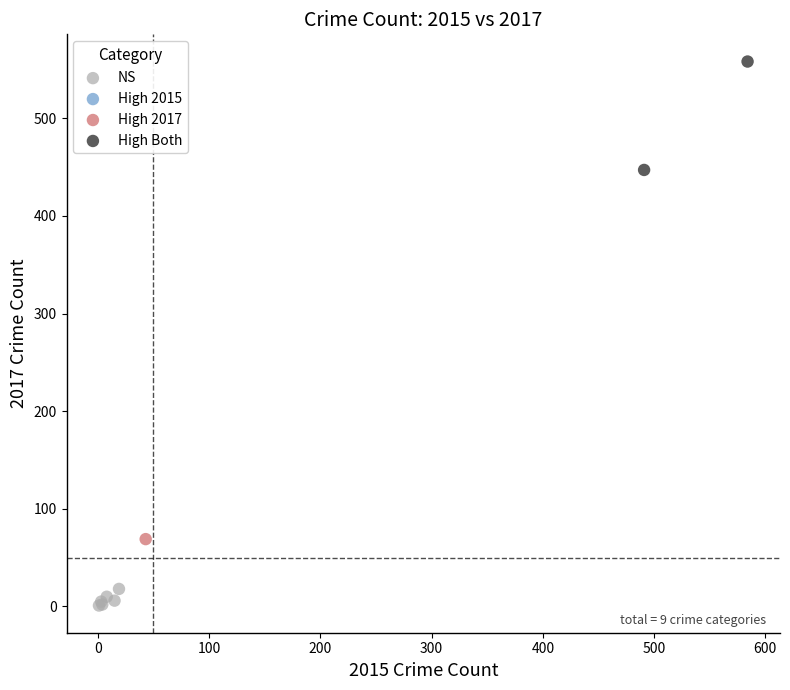

Which series contains the highest Y value?

High Both